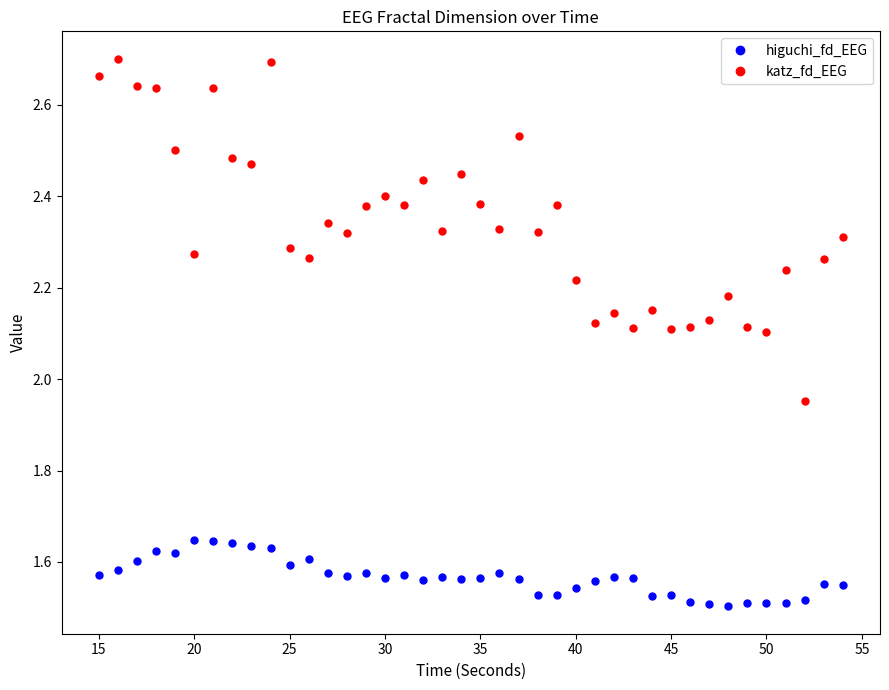

True or false: higuchi_fd_EEG has more than 1 interior local peaks.

True